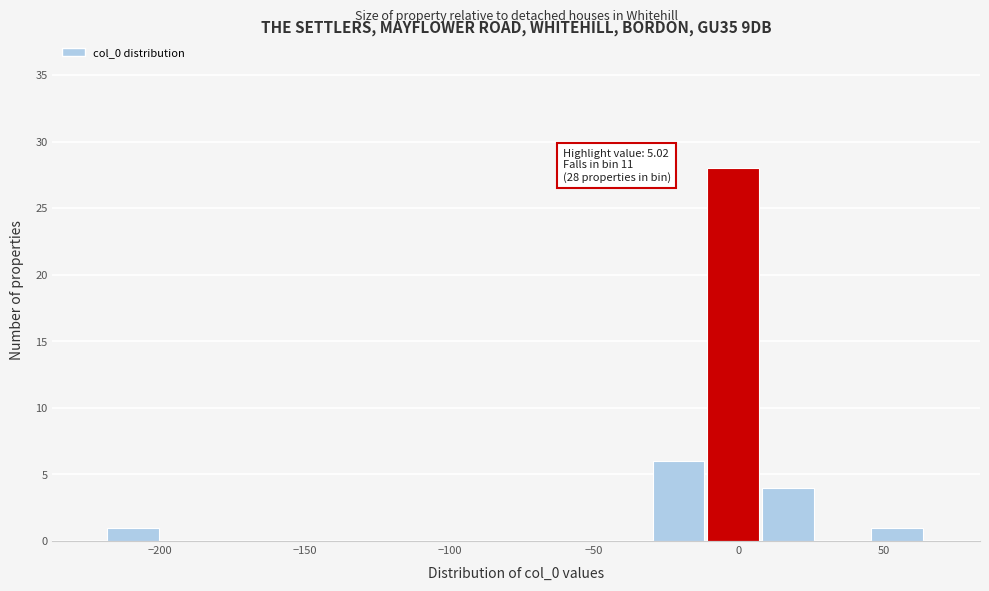

Around what value on the x-axis is the tallest bar? Give the approximate position of its centre, as read against the axis.

0